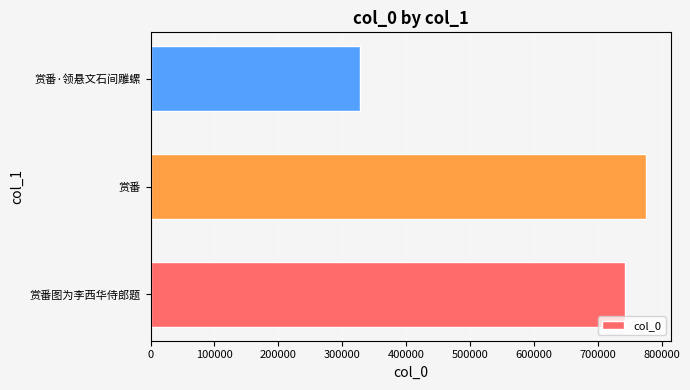

What is the ratio of the value at 赏番 to the value at 赏番·领悬文石间雕螺?

2.4